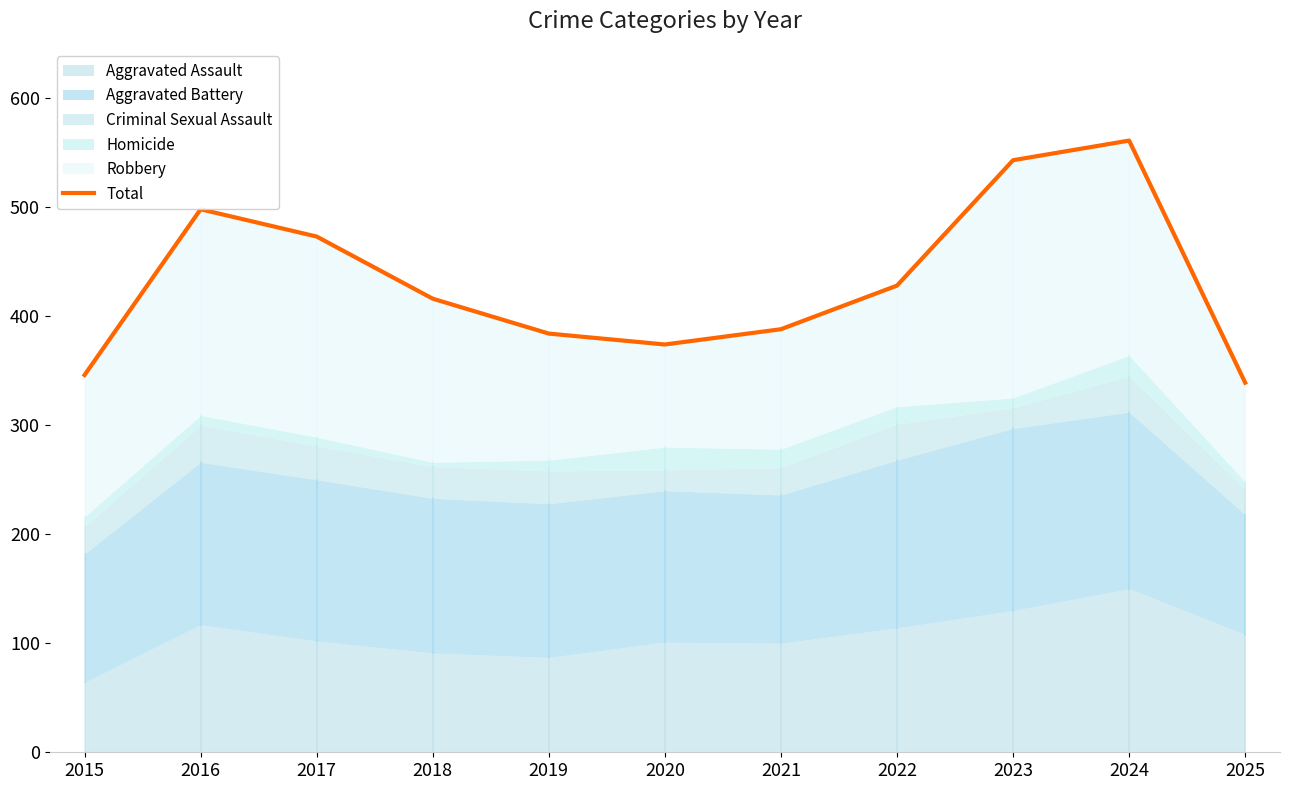

List the labels in order of value, smallest first.

2025, 2015, 2020, 2019, 2021, 2018, 2022, 2017, 2016, 2023, 2024